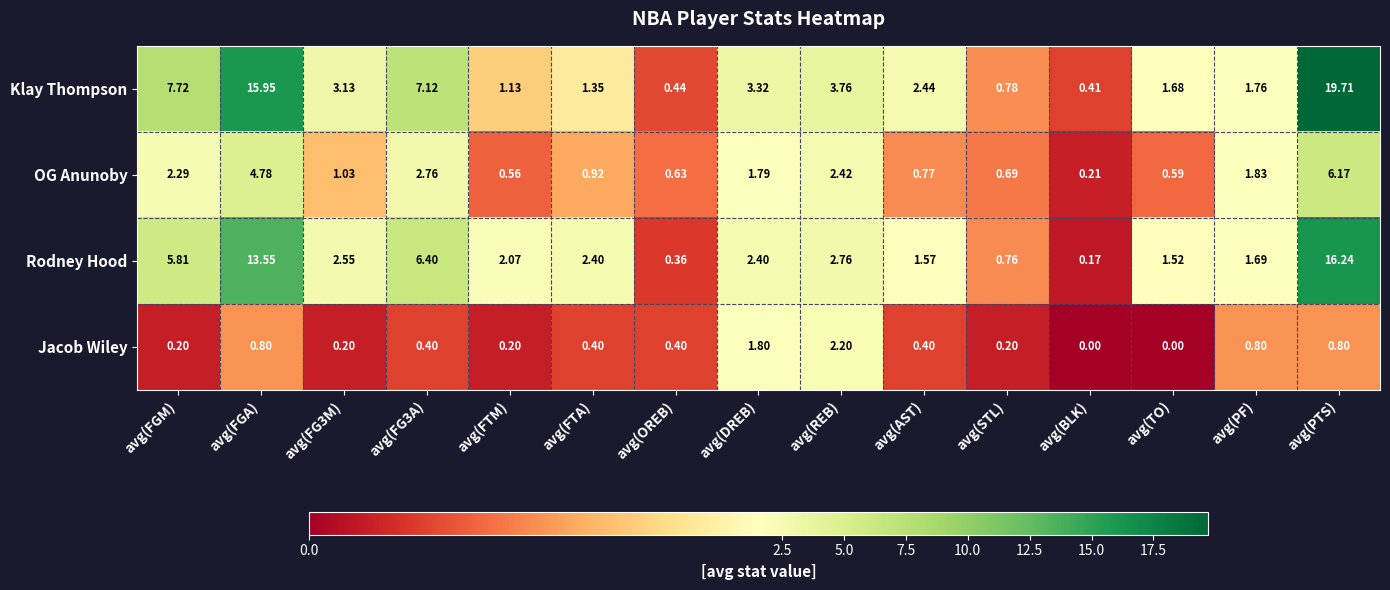

Which series changed the most between avg(FGM) and avg(FGA)?

Klay Thompson